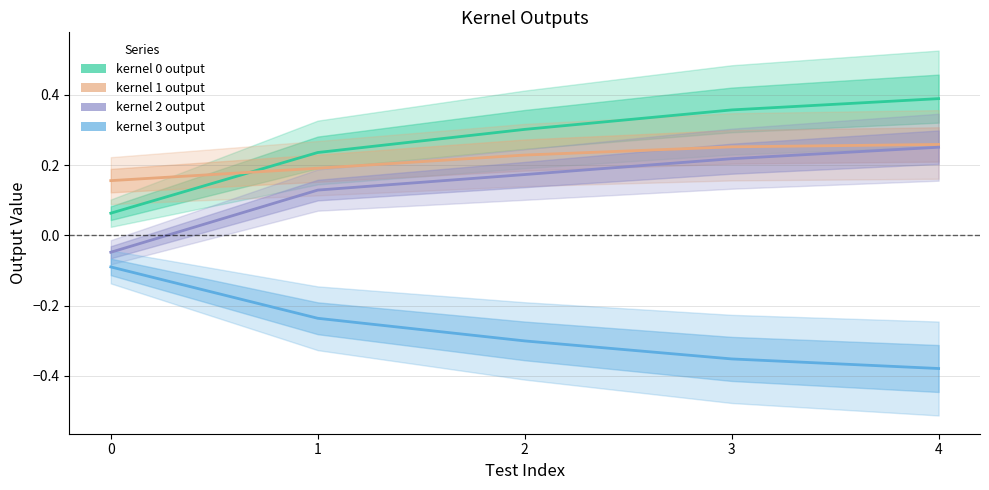

What is the difference between the highest and lowest values at 0?

0.2